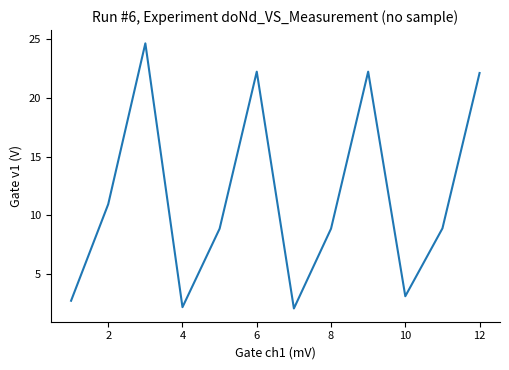

What is the maximum value shown in the chart?

24.7